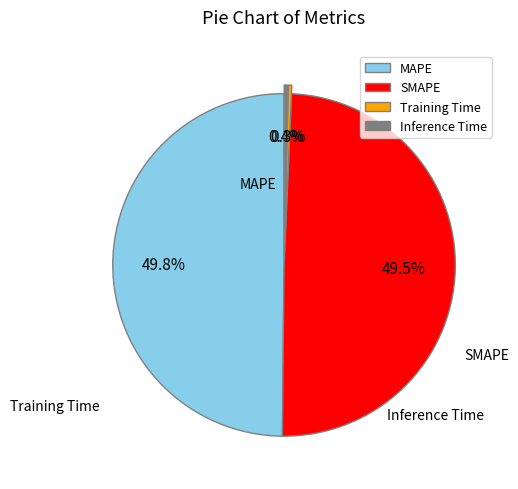

How many slices are in this pie chart?

4